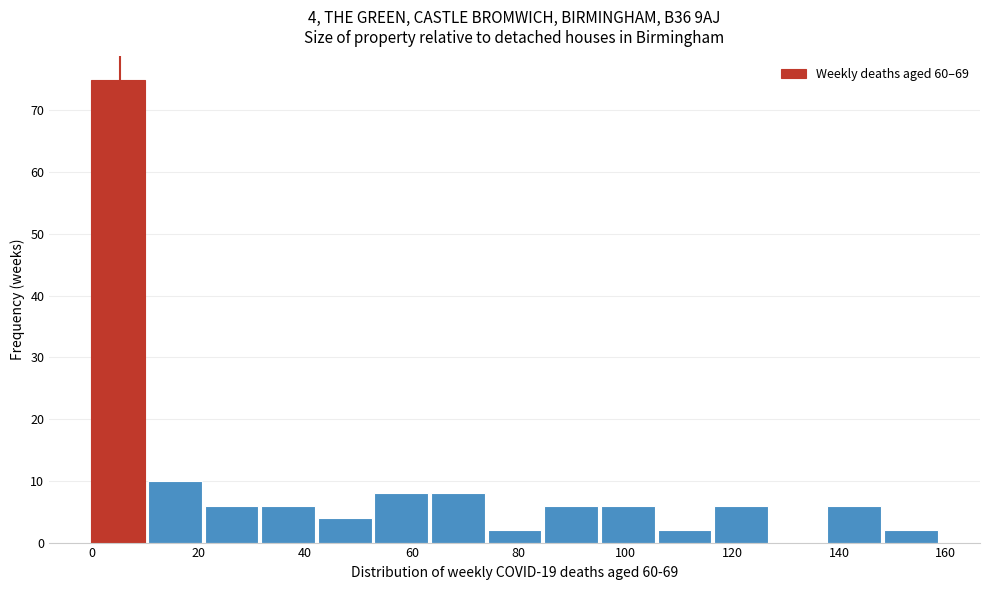

Which range on the x-axis has the tallest bar?

0.0 to 10.6